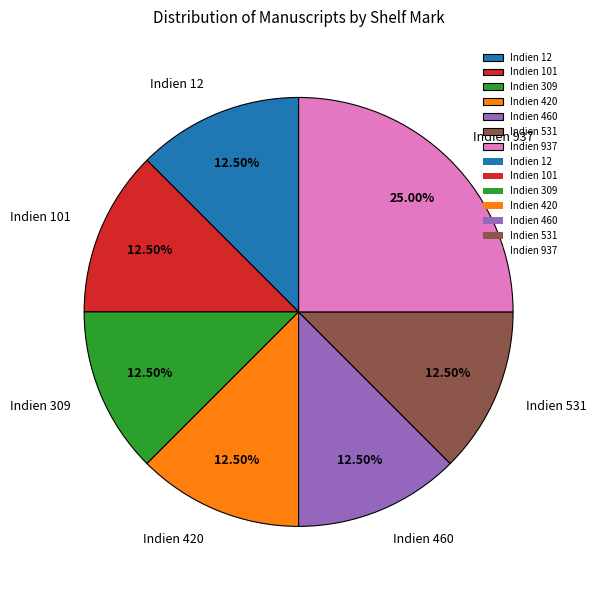

Count the number of slices in the pie.

7